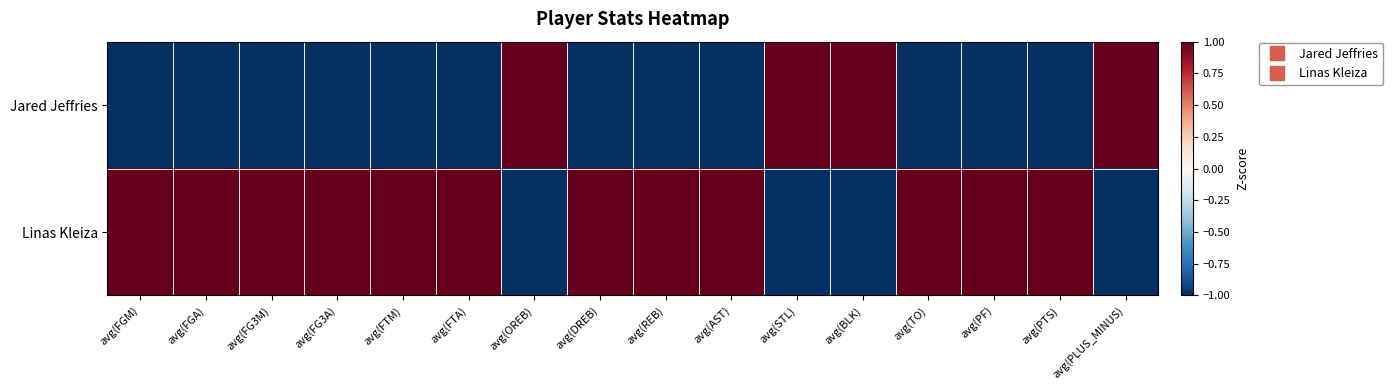

What is the difference between the highest and lowest values at avg(OREB)?

2.0